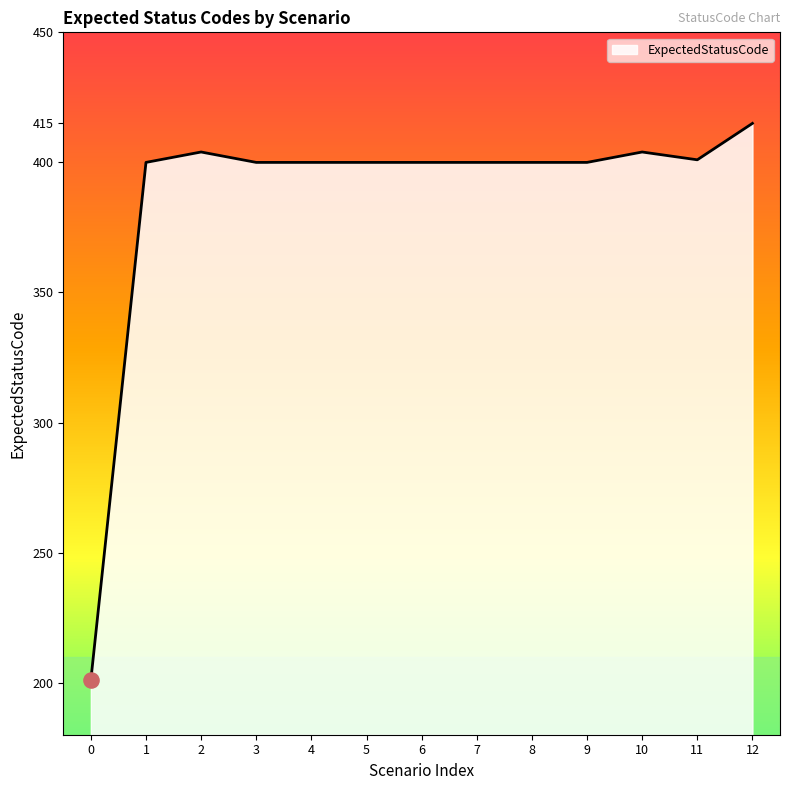

What is the ratio of the value at 0 to the value at 3?

0.5